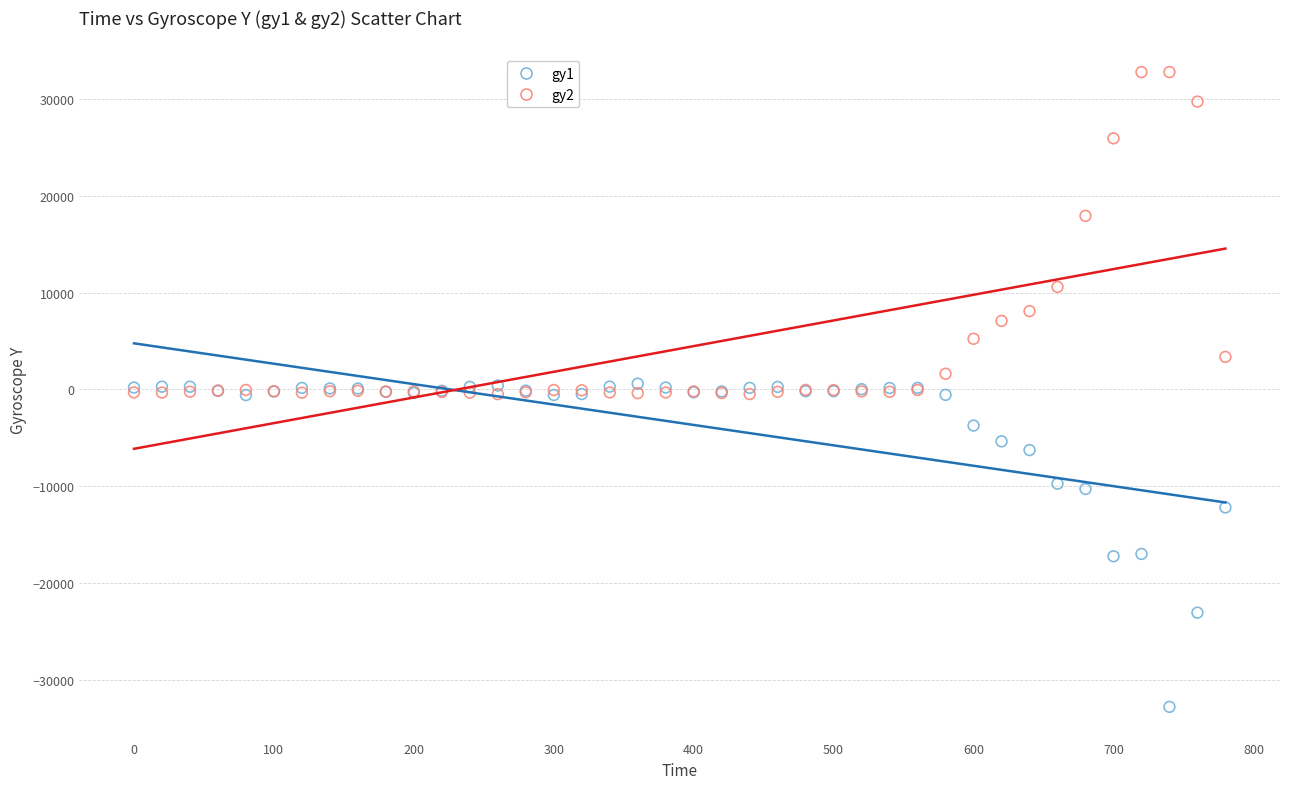

Which series contains the highest Y value?

gy2